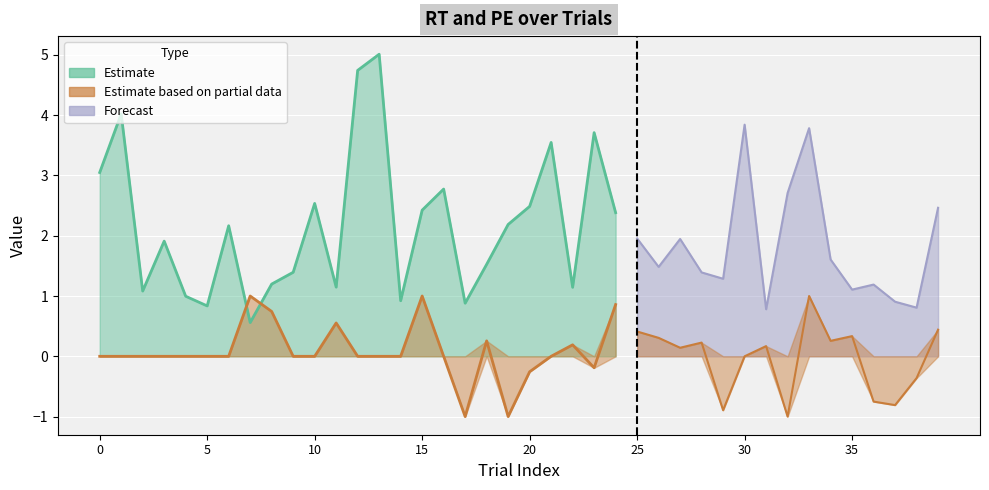

Which label corresponds to the smallest value in the chart?

17